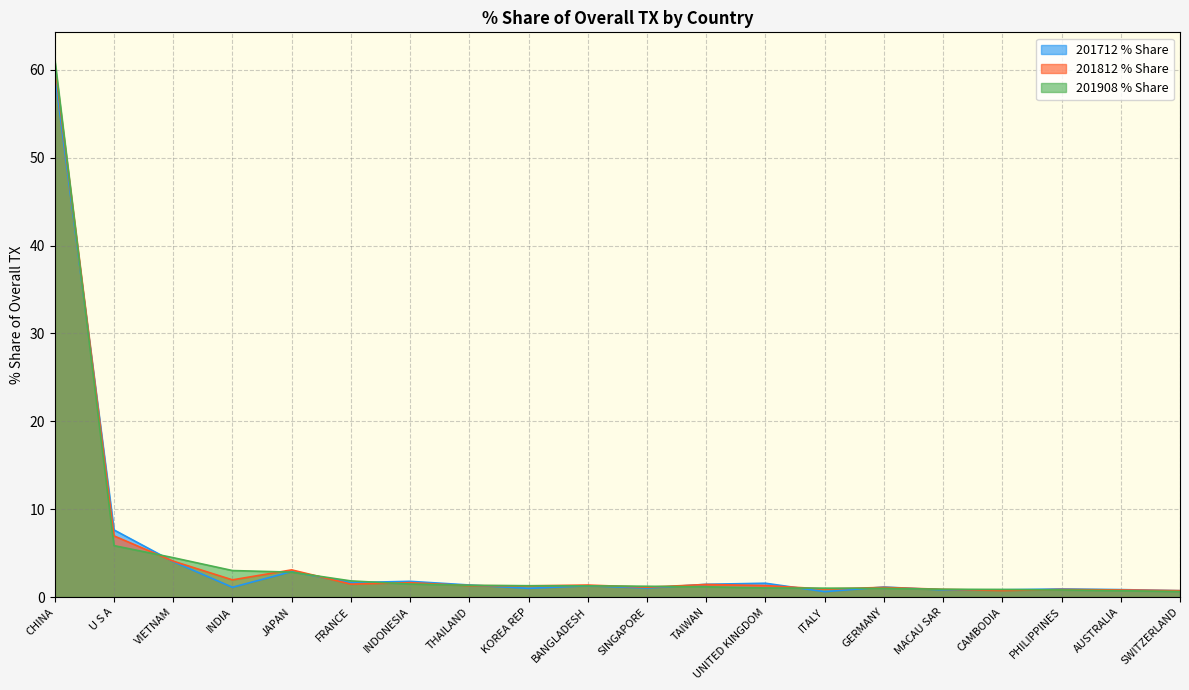

True or false: 201908 % Share has more than 0 points higher than both neighbors.

False